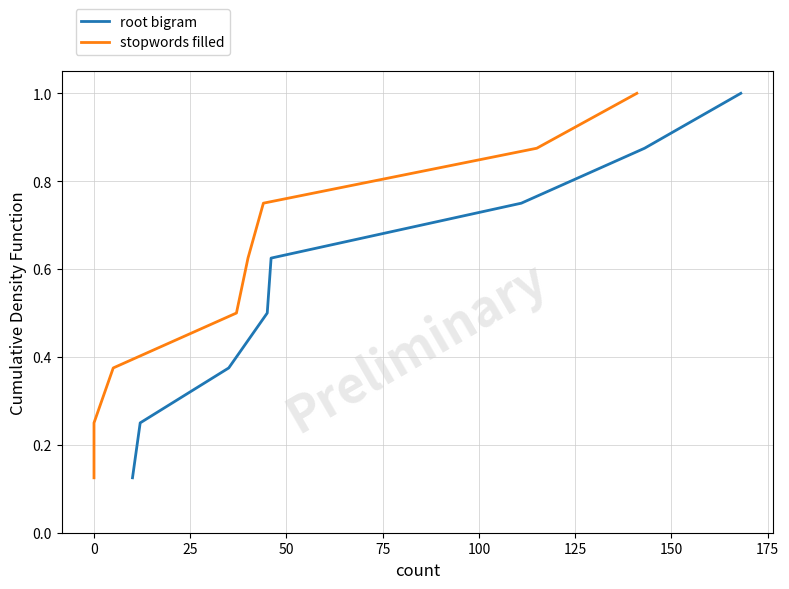

At how many categories does at least one series exceed 0?

8